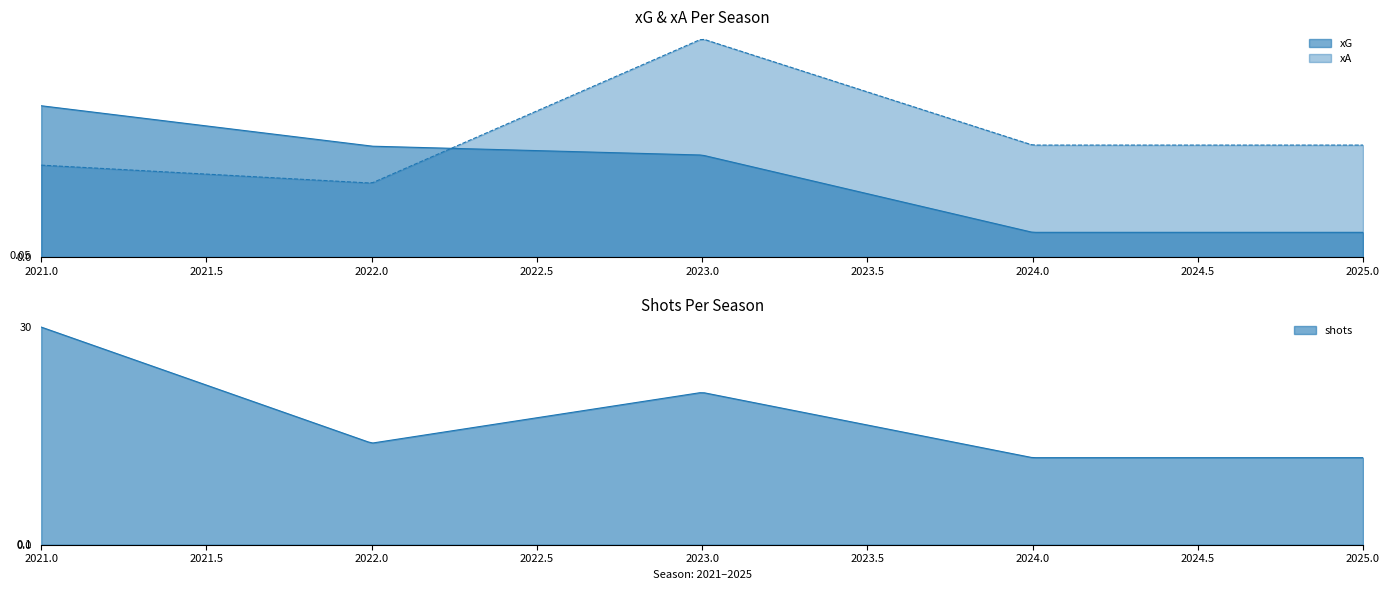

The value of xA at 2025 is 2.2. True or false?

True